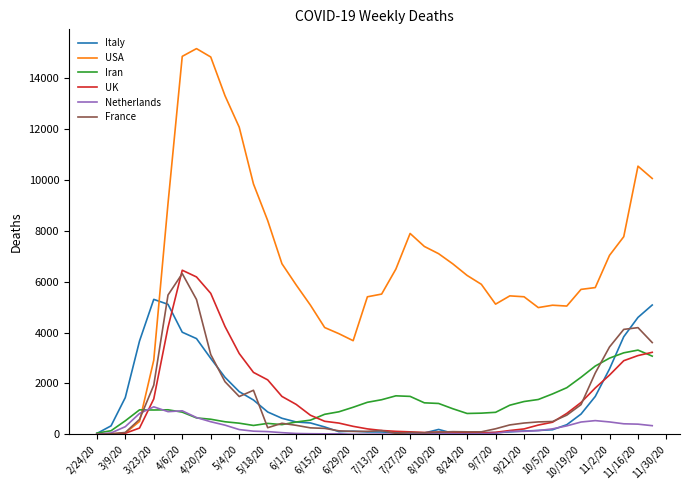

Which series has the largest total across all categories?

USA